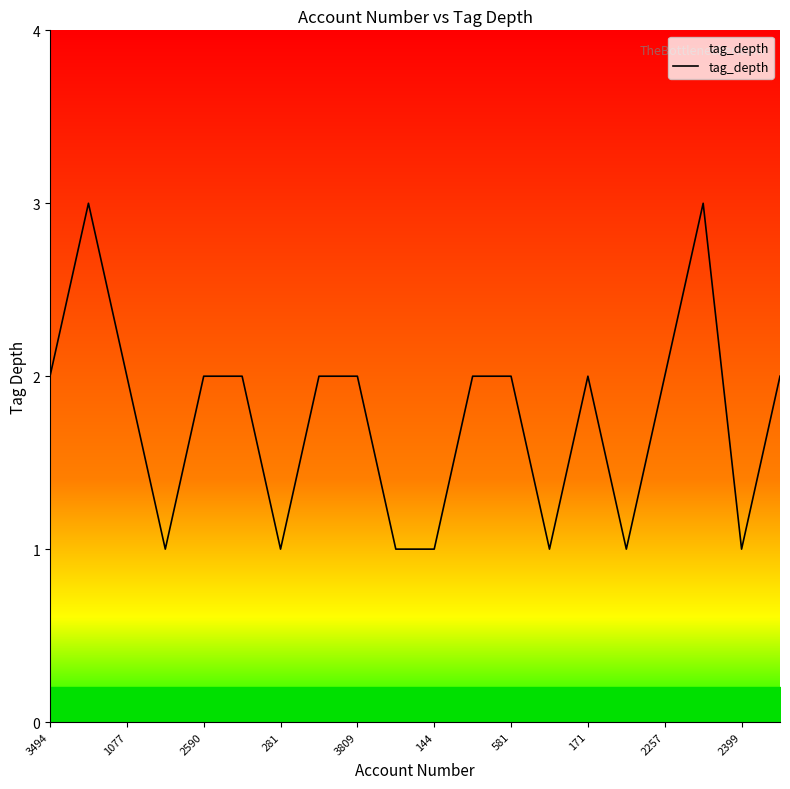

What is the greatest value displayed?

3